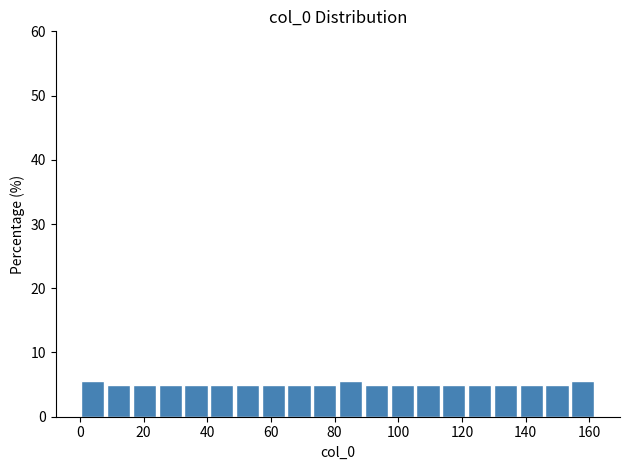

Reading left to right, list every bar in this chart as the range it spans on the x-axis followed by its height. Neither the bar edges nor the heights are printed on the chart, so give them approximately, as read against the axes.

0 to 8: 6
8 to 16: 5
16 to 24: 5
24 to 32: 5
32 to 40: 5
40 to 48: 5
48 to 56: 5
56 to 64: 5
64 to 72: 5
72 to 82: 5
82 to 90: 6
90 to 98: 5
98 to 106: 5
106 to 114: 5
114 to 122: 5
122 to 130: 5
130 to 138: 5
138 to 146: 5
146 to 154: 5
154 to 162: 6